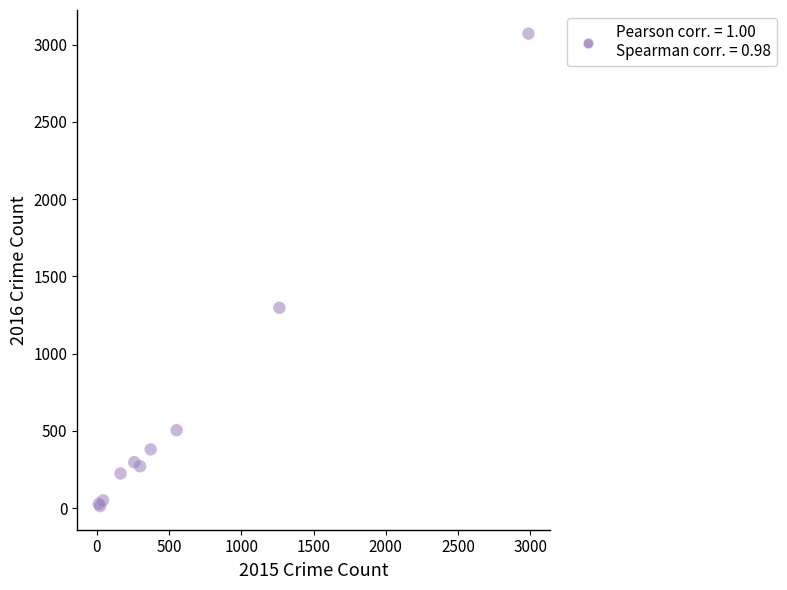

What Y value in the scatter plot is closest to 1542?

1297